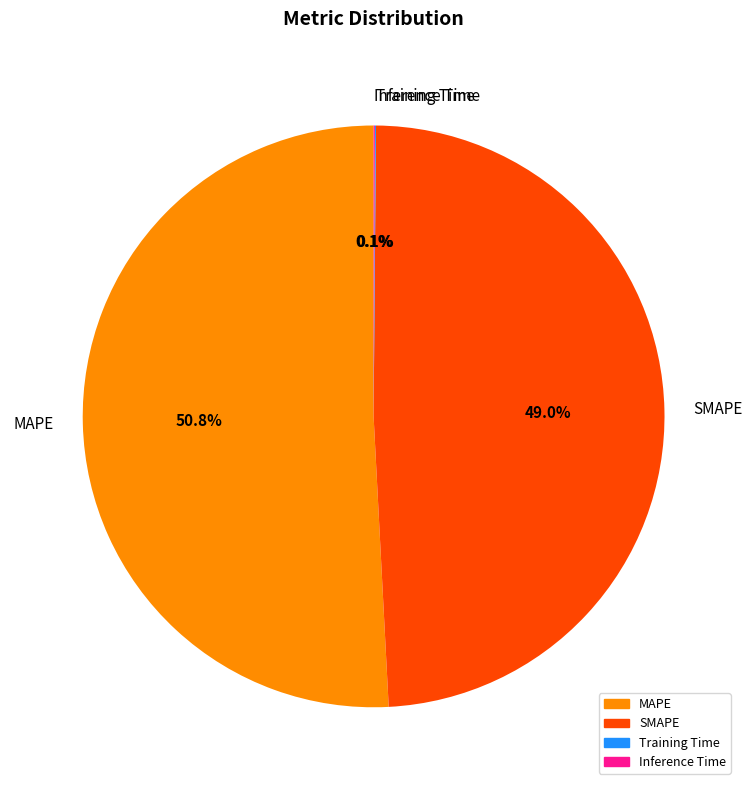

Which category has the biggest portion of the pie?

MAPE